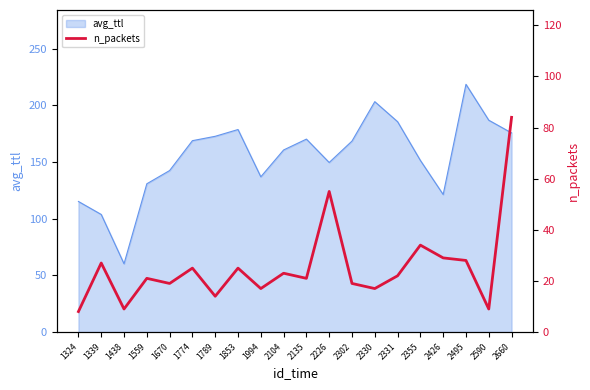

Is it true that avg_ttl equals 203.4 at 2330?

True